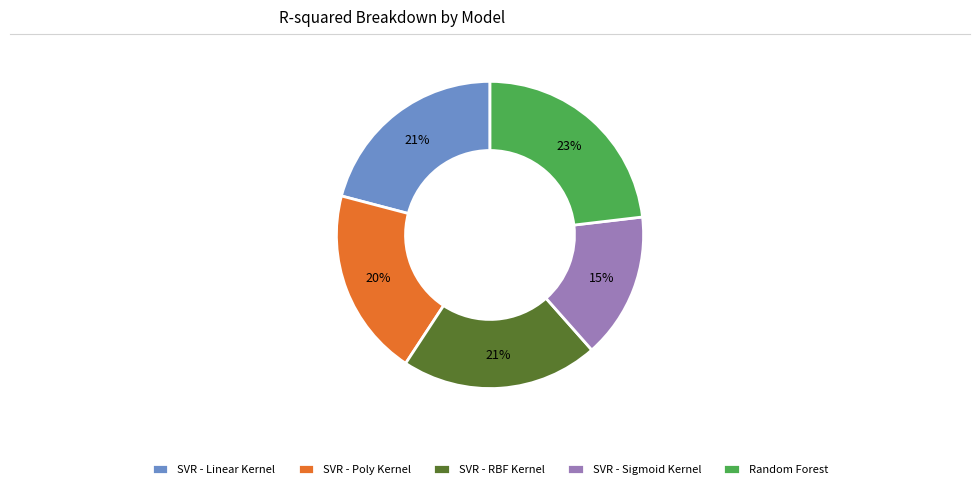

How many slices are in this pie chart?

5